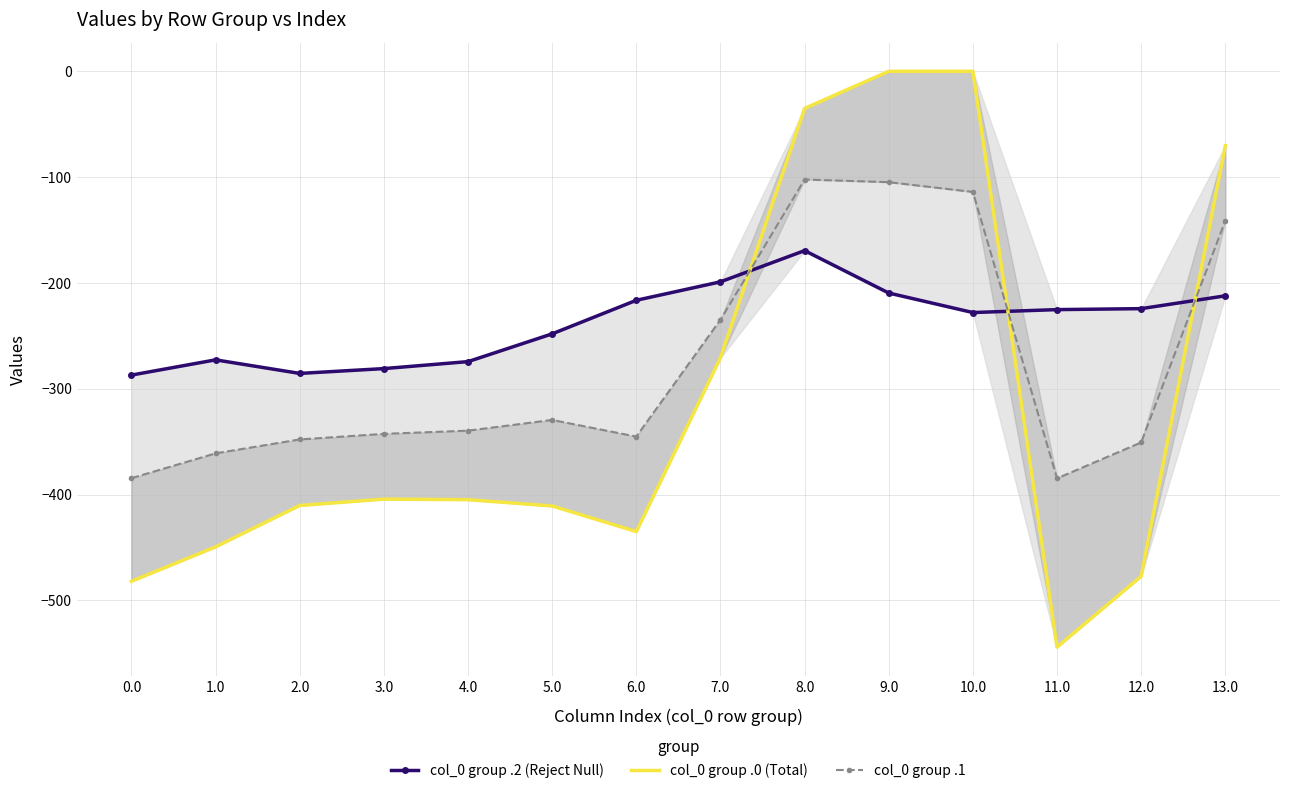

True or false: col_0 group .1 and col_0 group .2 (Reject Null) cross at least once.

True